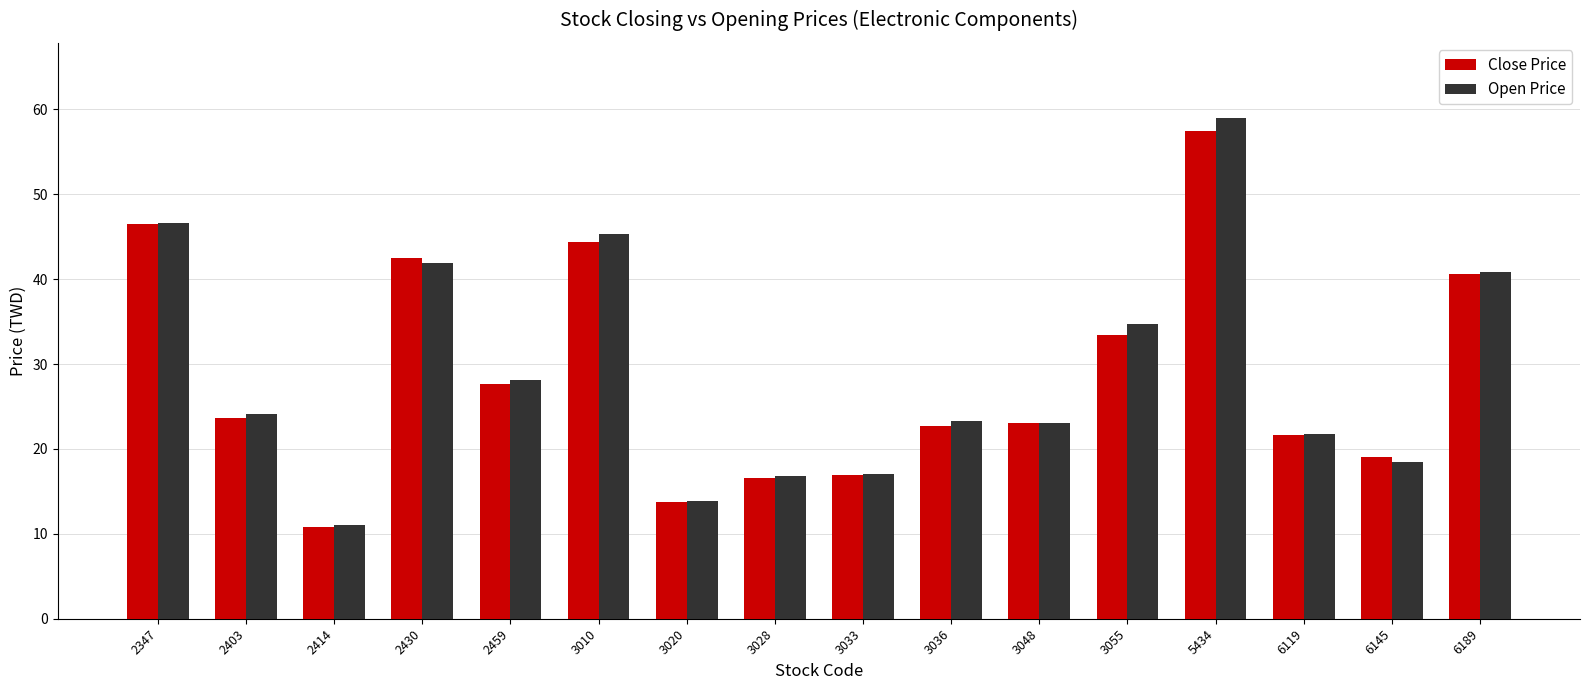

At which category is the sum across all series the highest?

5434